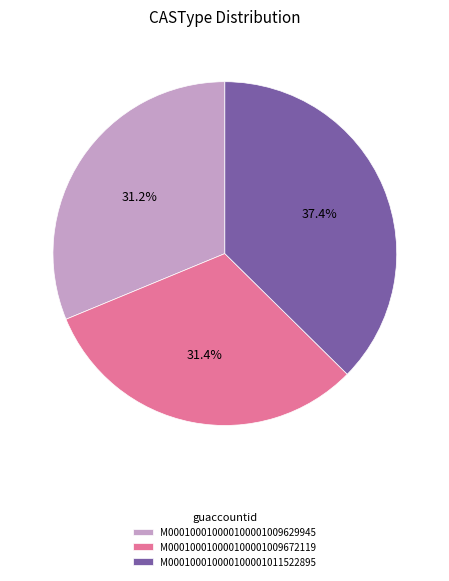

How many slices are in this pie chart?

3